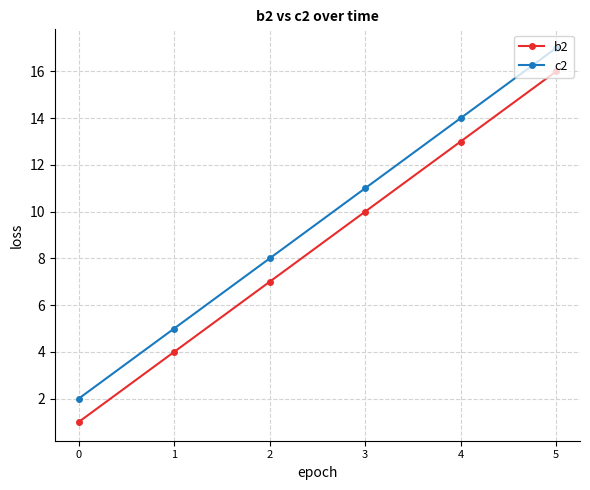

Rank the series by their average value, from highest to lowest.

c2, b2